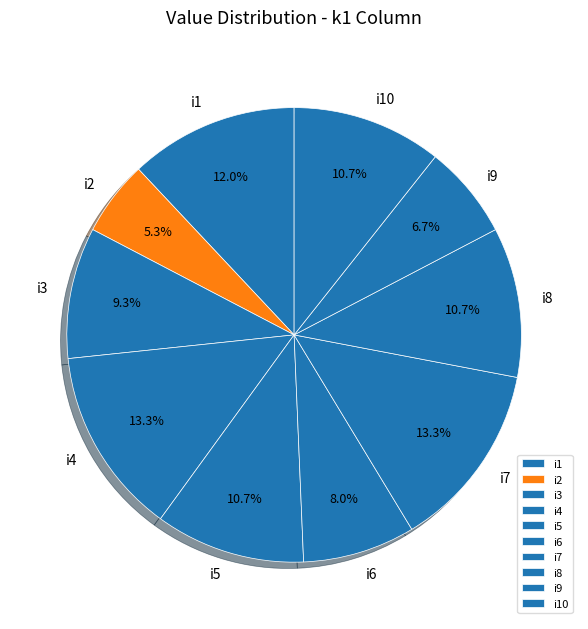

Is i3 the majority of the pie?

No